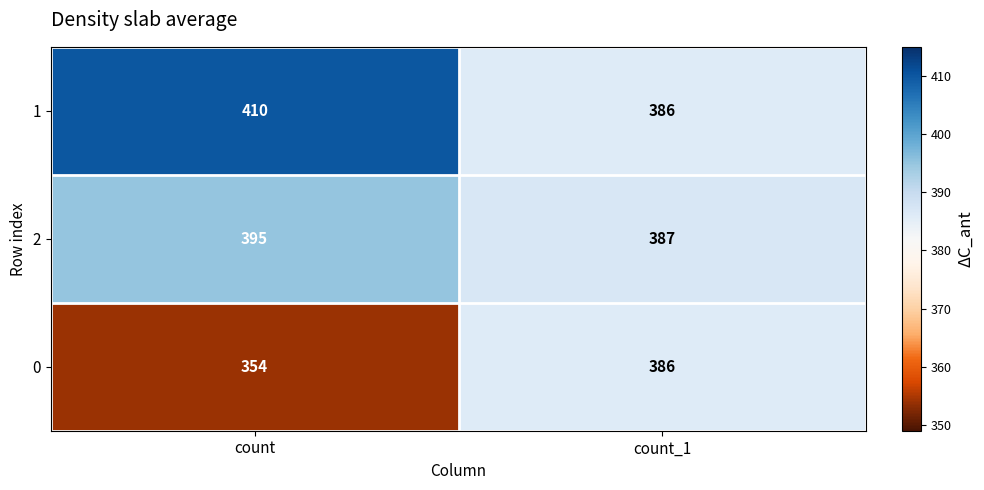

At how many categories does at least one series exceed 389?

1